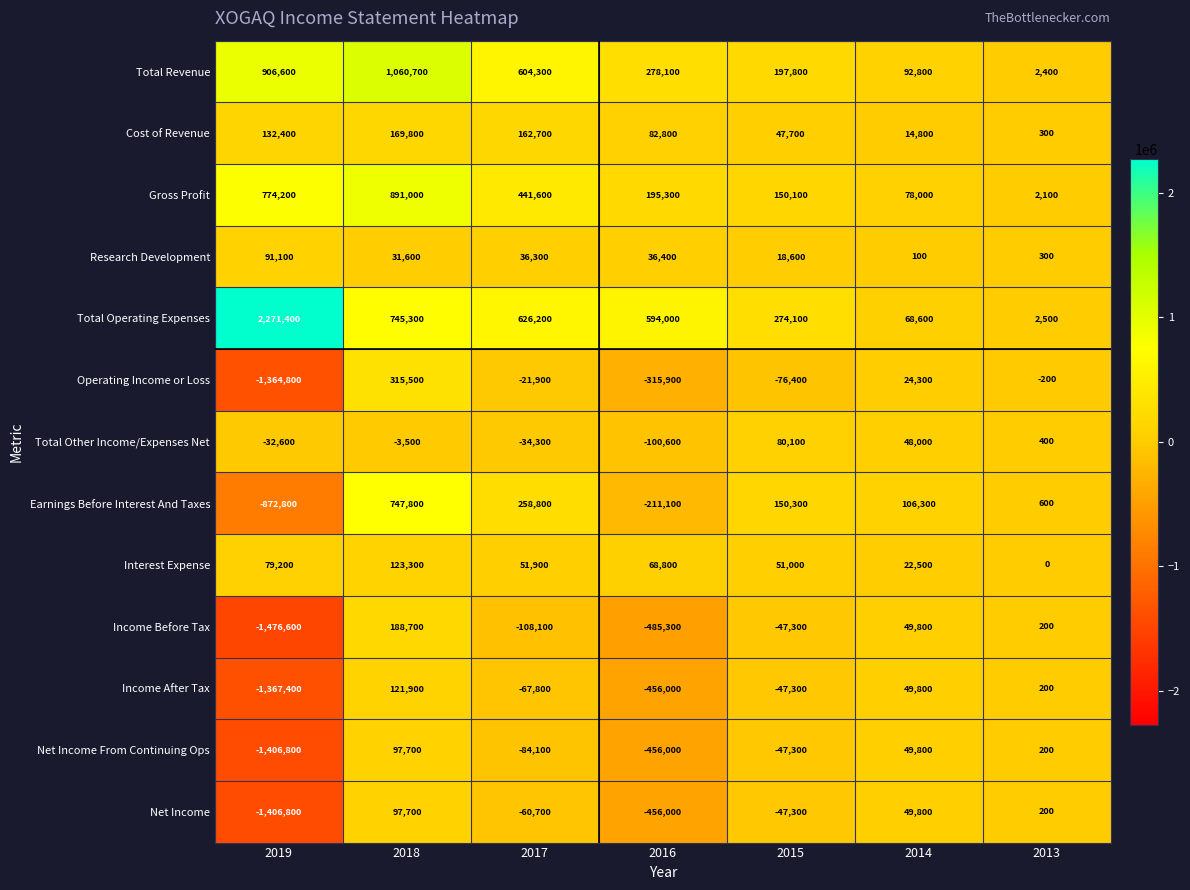

Where is Earnings Before Interest And Taxes nearest to the value -62500?

2013